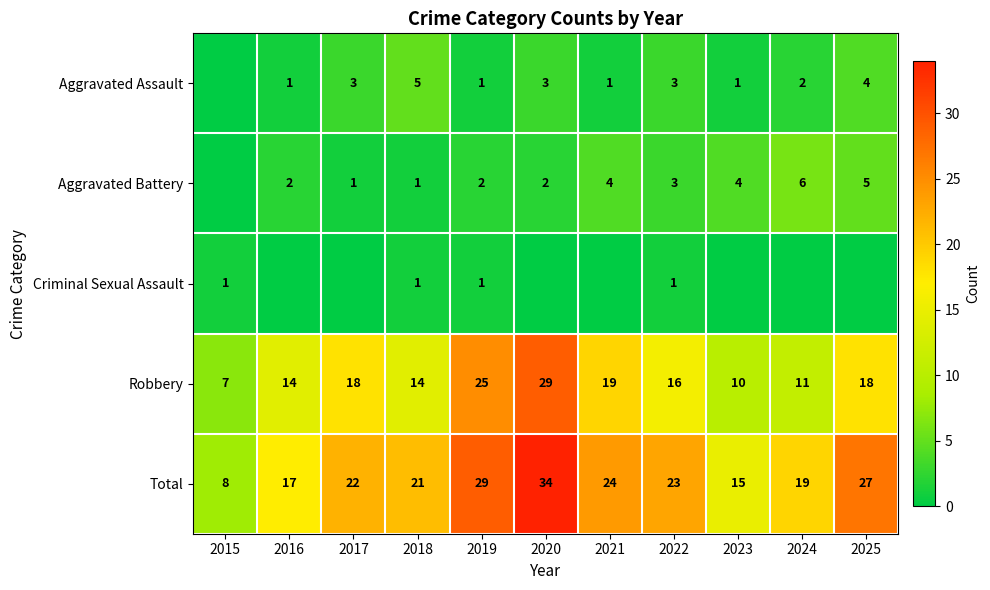

Is it true that Robbery equals 25 at 2019?

True